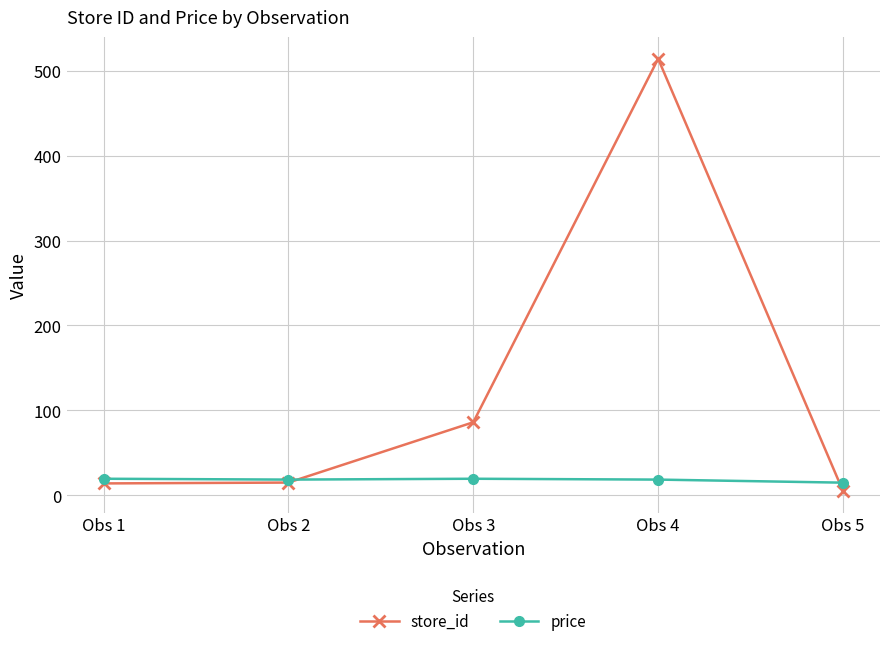

Rank the series by their average value, from lowest to highest.

price, store_id